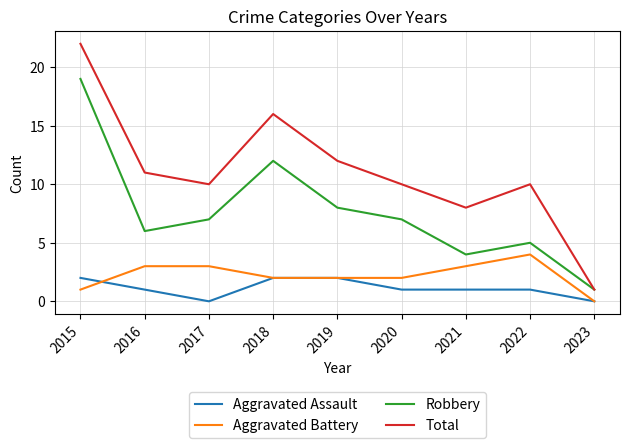

Reading left to right, extract all data points from this chart.

Aggravated Assault: 2015=2	2016=1	2017=0	2018=2	2019=2	2020=1	2021=1	2022=1	2023=0
Aggravated Battery: 2015=1	2016=3	2017=3	2018=2	2019=2	2020=2	2021=3	2022=4	2023=0
Robbery: 2015=19	2016=6	2017=7	2018=12	2019=8	2020=7	2021=4	2022=5	2023=1
Total: 2015=22	2016=11	2017=10	2018=16	2019=12	2020=10	2021=8	2022=10	2023=1